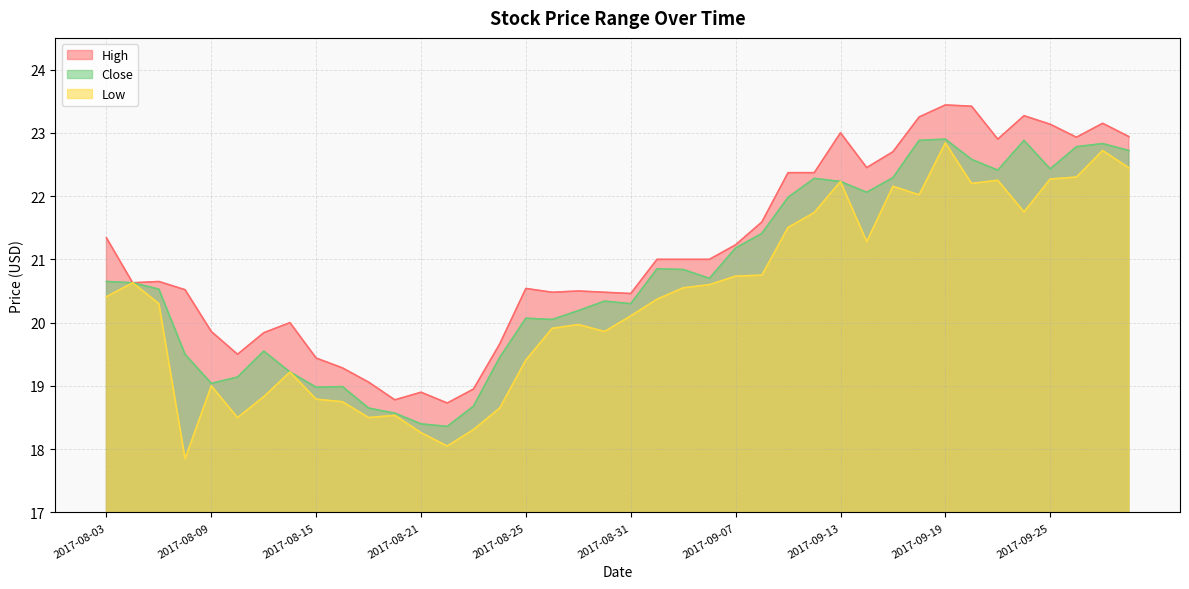

Is the value of Close at 2017-08-03 greater than the value of Low at 2017-09-25?

No